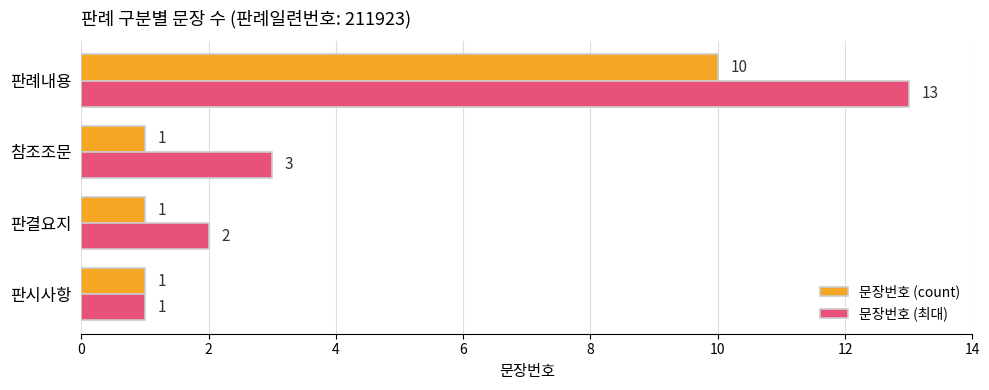

The 문장번호 (최대) series shows 7 at 판례내용. True or false?

False